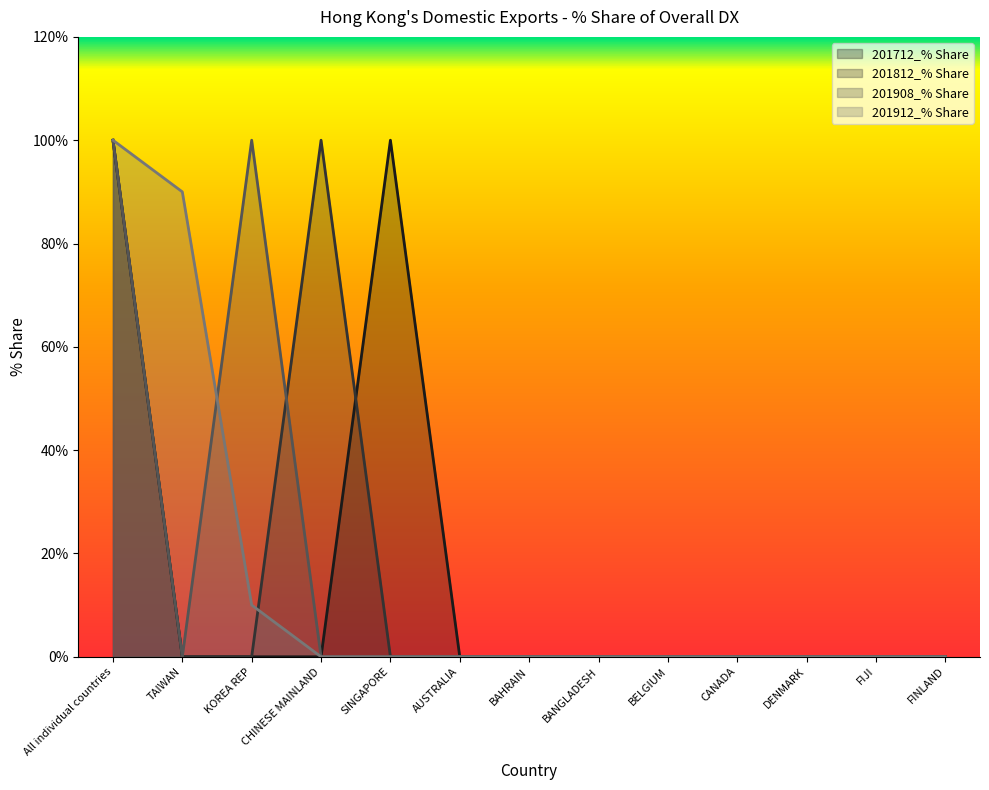

Reading left to right, list all the values displayed in this chart.

201712_% Share: 100	0	0	0	100	0	0	0	0	0	0	0	0
201812_% Share: 100	0	0	100	0	0	0	0	0	0	0	0	0
201908_% Share: 100	0	100	0	0	0	0	0	0	0	0	0	0
201912_% Share: 100	90	10	0	0	0	0	0	0	0	0	0	0